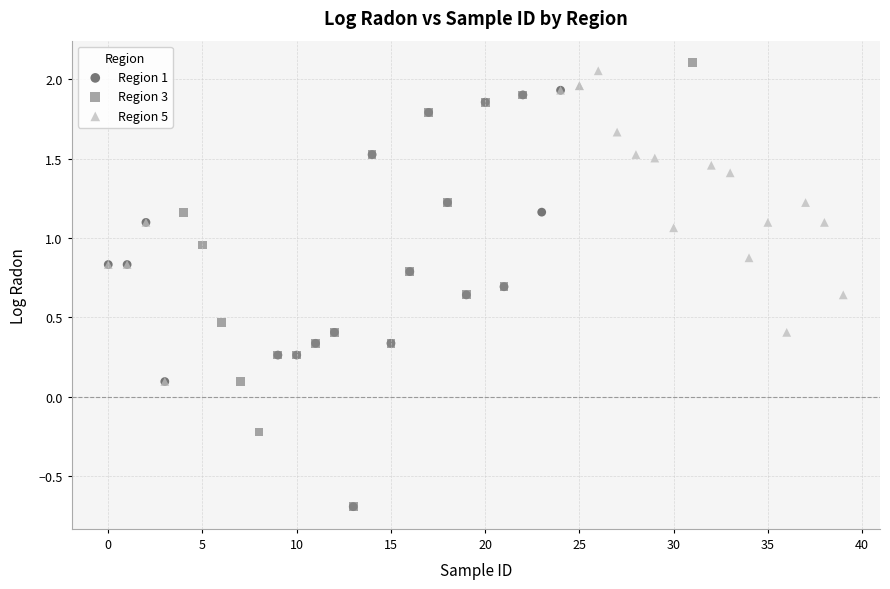

Which series has the widest spread of Y values?

Region 3